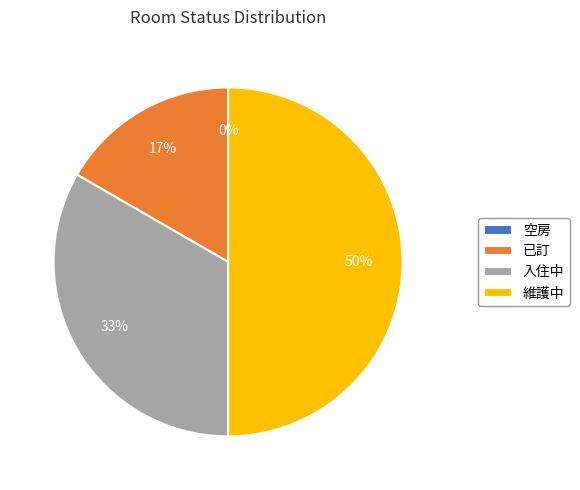

Is it true that 維護中 is 50% of the pie?

True